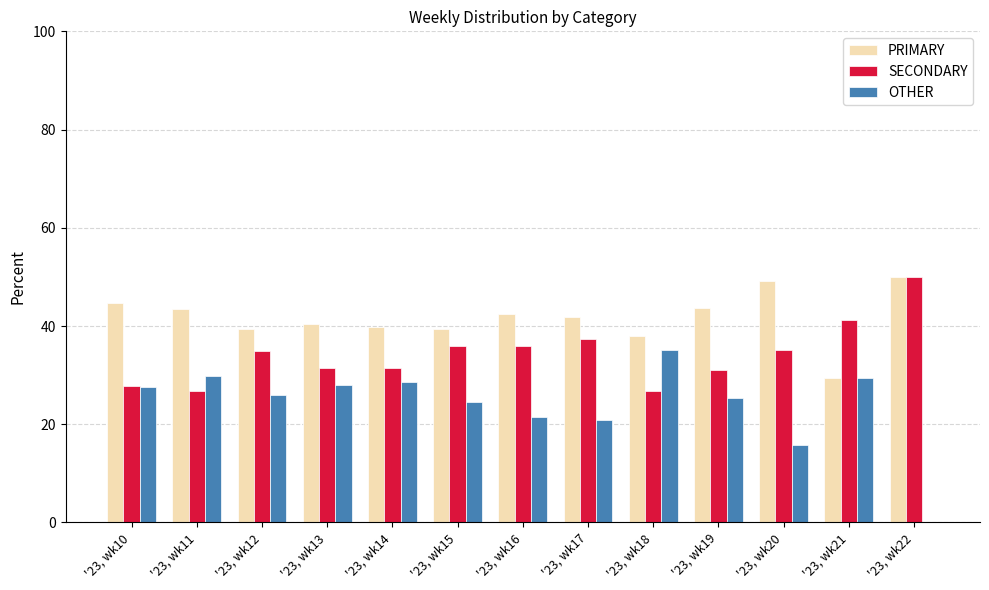

Is the value of SECONDARY at '23, wk17 greater than the value of OTHER at '23, wk21?

Yes